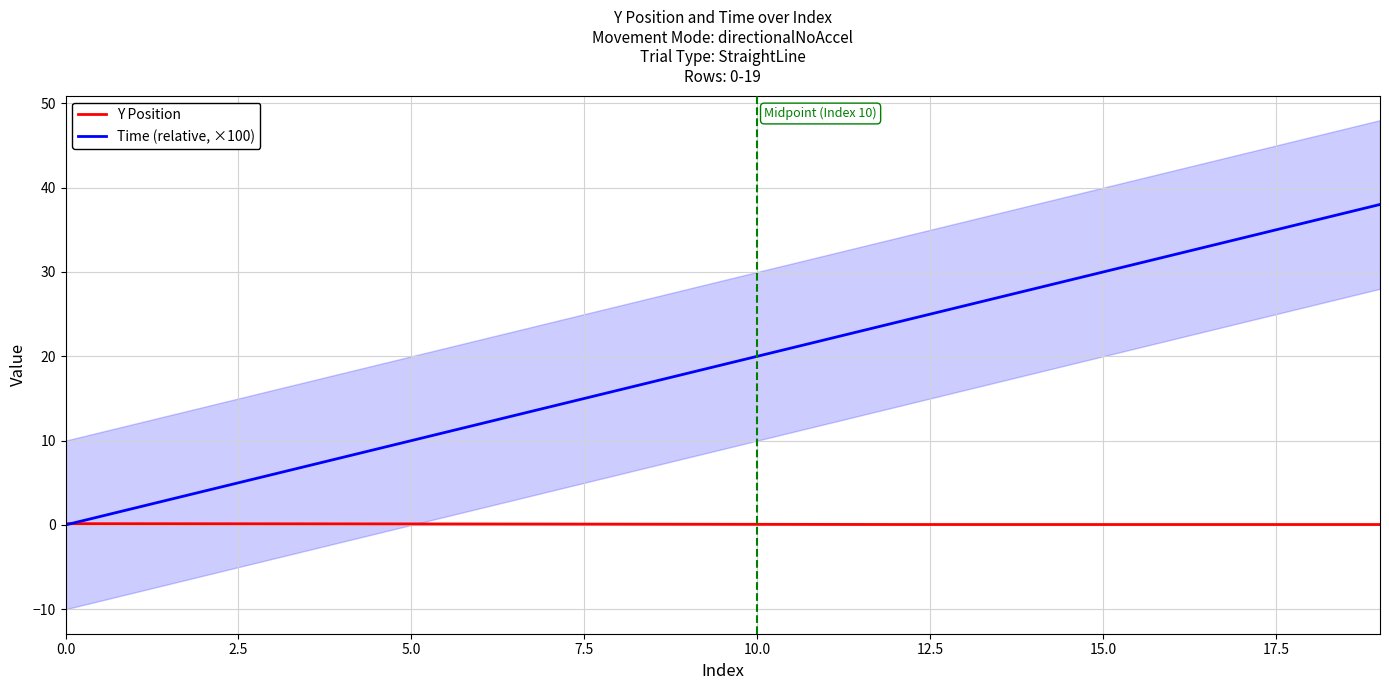

Which has a higher value, 11 or 5.0?

5.0